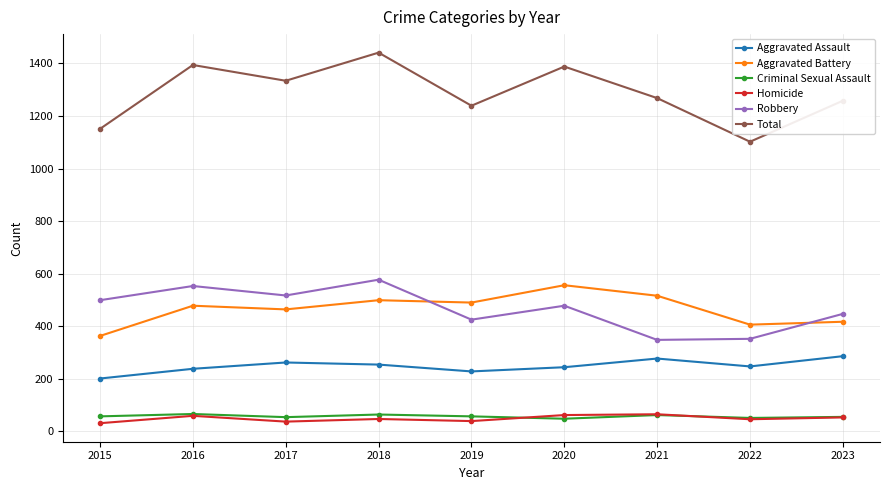

True or false: Aggravated Battery and Criminal Sexual Assault cross at least once.

False